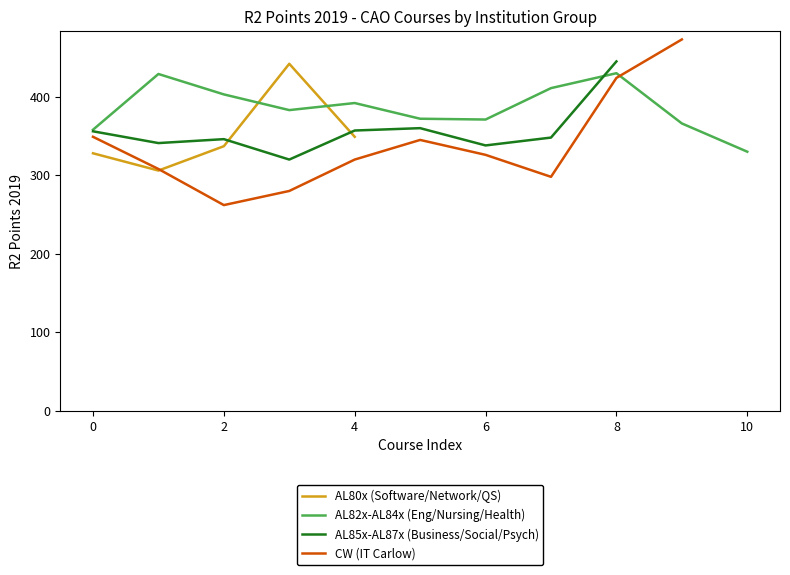

Is it true that AL80x (Software/Network/QS) equals 328 at 0?

True